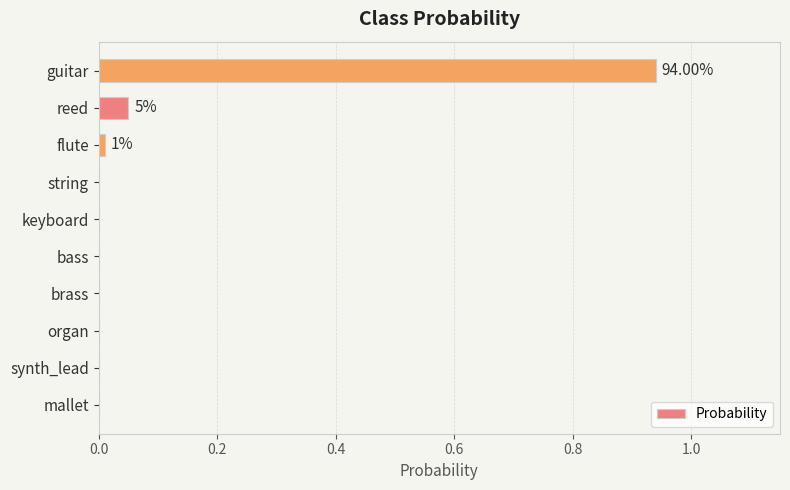

What is the sum of all values?

1.0